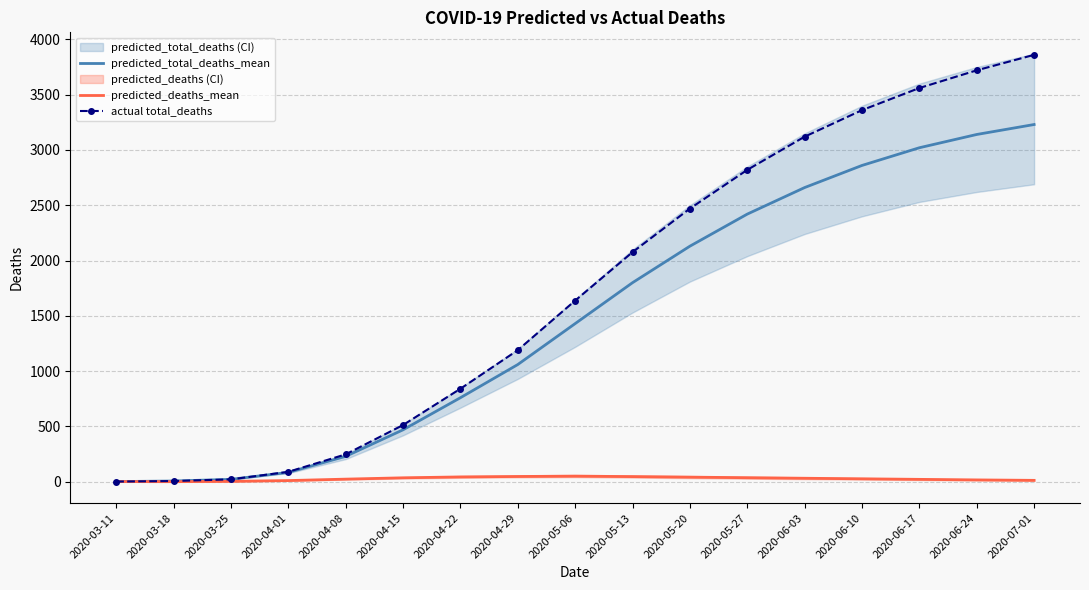

Which label corresponds to the smallest value in the chart?

2020-03-18